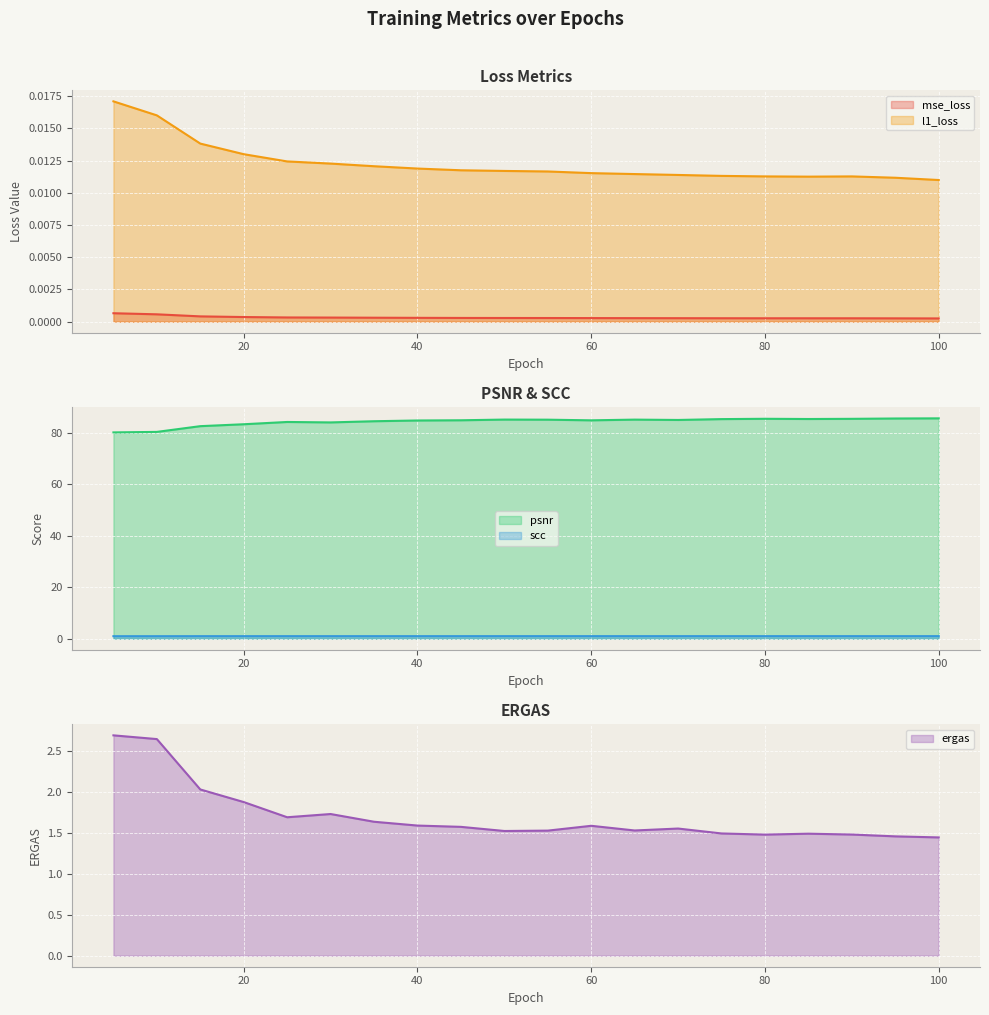

True or false: scc and l1_loss intersect in this chart.

False